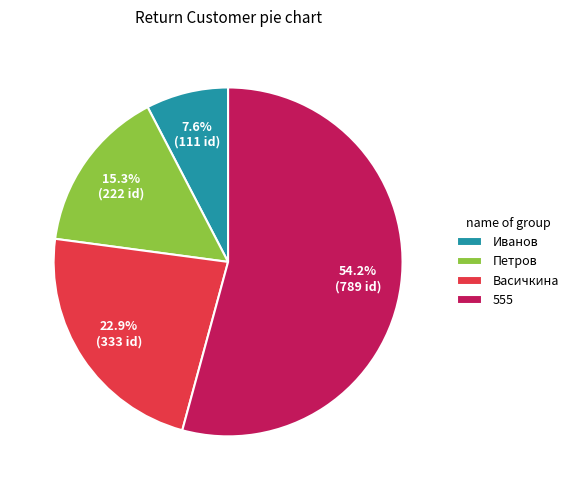

Combined, what portion of the pie is Иванов and Петров?

22.9%